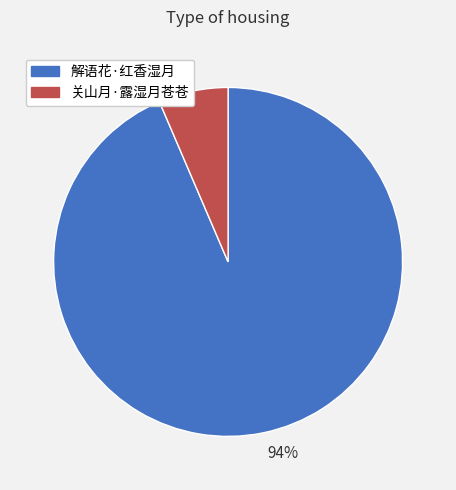

Count the number of slices in the pie.

2